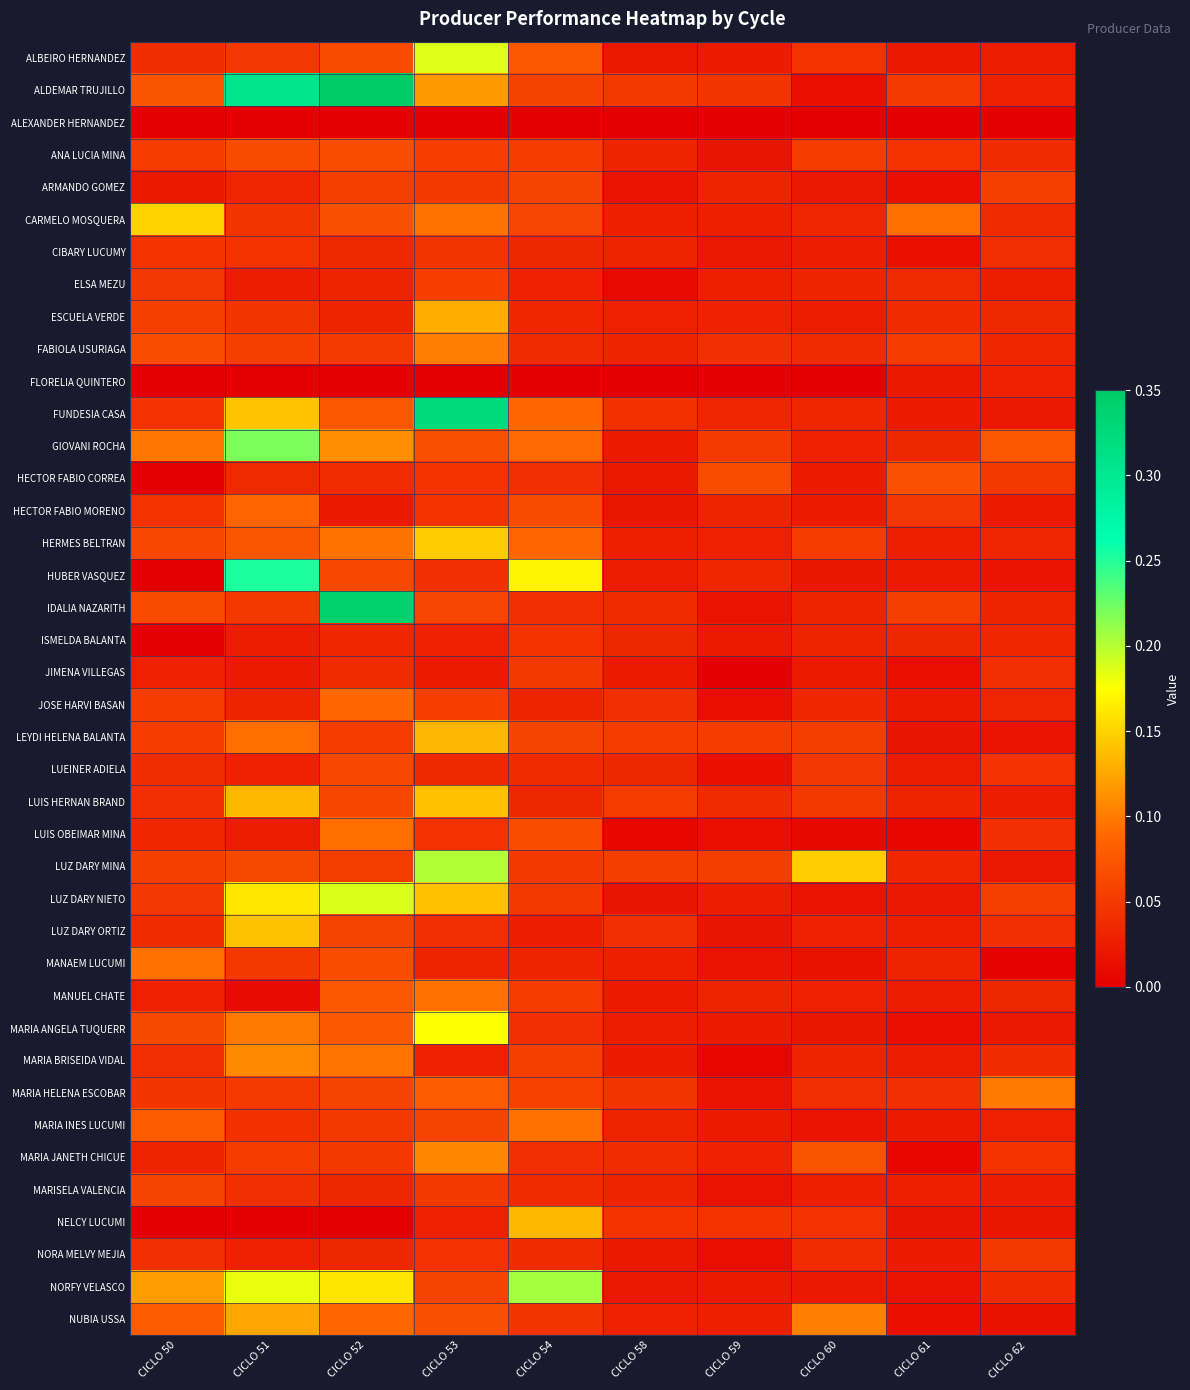

Reading left to right, list all the values displayed in this chart.

ALBEIRO HERNANDEZ: CICLO 50=0.0	CICLO 51=0.0	CICLO 52=0.1	CICLO 53=0.2	CICLO 54=0.1	CICLO 58=0.0	CICLO 59=0.0	CICLO 60=0.0	CICLO 61=0.0	CICLO 62=0.0
ALDEMAR TRUJILLO: CICLO 50=0.1	CICLO 51=0.3	CICLO 52=0.4	CICLO 53=0.1	CICLO 54=0.1	CICLO 58=0.0	CICLO 59=0.0	CICLO 60=0.0	CICLO 61=0.1	CICLO 62=0.0
ALEXANDER HERNANDEZ: CICLO 50=0.0	CICLO 51=0.0	CICLO 52=0.0	CICLO 53=0.0	CICLO 54=0.0	CICLO 58=0.0	CICLO 59=0.0	CICLO 60=0.0	CICLO 61=0.0	CICLO 62=0.0
ANA LUCIA MINA: CICLO 50=0.1	CICLO 51=0.1	CICLO 52=0.1	CICLO 53=0.1	CICLO 54=0.1	CICLO 58=0.0	CICLO 59=0.0	CICLO 60=0.1	CICLO 61=0.0	CICLO 62=0.0
ARMANDO GOMEZ: CICLO 50=0.0	CICLO 51=0.0	CICLO 52=0.1	CICLO 53=0.0	CICLO 54=0.1	CICLO 58=0.0	CICLO 59=0.0	CICLO 60=0.0	CICLO 61=0.0	CICLO 62=0.1
CARMELO MOSQUERA: CICLO 50=0.2	CICLO 51=0.0	CICLO 52=0.1	CICLO 53=0.1	CICLO 54=0.1	CICLO 58=0.0	CICLO 59=0.0	CICLO 60=0.0	CICLO 61=0.1	CICLO 62=0.0
CIBARY LUCUMY: CICLO 50=0.0	CICLO 51=0.0	CICLO 52=0.0	CICLO 53=0.0	CICLO 54=0.0	CICLO 58=0.0	CICLO 59=0.0	CICLO 60=0.0	CICLO 61=0.0	CICLO 62=0.0
ELSA MEZU: CICLO 50=0.0	CICLO 51=0.0	CICLO 52=0.0	CICLO 53=0.1	CICLO 54=0.0	CICLO 58=0.0	CICLO 59=0.0	CICLO 60=0.0	CICLO 61=0.0	CICLO 62=0.0
ESCUELA VERDE: CICLO 50=0.1	CICLO 51=0.0	CICLO 52=0.0	CICLO 53=0.1	CICLO 54=0.0	CICLO 58=0.0	CICLO 59=0.0	CICLO 60=0.0	CICLO 61=0.0	CICLO 62=0.0
FABIOLA USURIAGA: CICLO 50=0.1	CICLO 51=0.1	CICLO 52=0.0	CICLO 53=0.1	CICLO 54=0.0	CICLO 58=0.0	CICLO 59=0.0	CICLO 60=0.0	CICLO 61=0.1	CICLO 62=0.0
FLORELIA QUINTERO: CICLO 50=0.0	CICLO 51=0.0	CICLO 52=0.0	CICLO 53=0.0	CICLO 54=0.0	CICLO 58=0.0	CICLO 59=0.0	CICLO 60=0.0	CICLO 61=0.0	CICLO 62=0.0
FUNDESIA CASA: CICLO 50=0.0	CICLO 51=0.1	CICLO 52=0.1	CICLO 53=0.3	CICLO 54=0.1	CICLO 58=0.0	CICLO 59=0.0	CICLO 60=0.0	CICLO 61=0.0	CICLO 62=0.0
GIOVANI ROCHA: CICLO 50=0.1	CICLO 51=0.2	CICLO 52=0.1	CICLO 53=0.1	CICLO 54=0.1	CICLO 58=0.0	CICLO 59=0.1	CICLO 60=0.0	CICLO 61=0.0	CICLO 62=0.1
HECTOR FABIO CORREA: CICLO 50=0.0	CICLO 51=0.0	CICLO 52=0.0	CICLO 53=0.0	CICLO 54=0.0	CICLO 58=0.0	CICLO 59=0.1	CICLO 60=0.0	CICLO 61=0.1	CICLO 62=0.0
HECTOR FABIO MORENO: CICLO 50=0.0	CICLO 51=0.1	CICLO 52=0.0	CICLO 53=0.0	CICLO 54=0.1	CICLO 58=0.0	CICLO 59=0.0	CICLO 60=0.0	CICLO 61=0.0	CICLO 62=0.0
HERMES BELTRAN: CICLO 50=0.1	CICLO 51=0.1	CICLO 52=0.1	CICLO 53=0.1	CICLO 54=0.1	CICLO 58=0.0	CICLO 59=0.0	CICLO 60=0.1	CICLO 61=0.0	CICLO 62=0.0
HUBER VASQUEZ: CICLO 50=0.0	CICLO 51=0.3	CICLO 52=0.1	CICLO 53=0.0	CICLO 54=0.2	CICLO 58=0.0	CICLO 59=0.0	CICLO 60=0.0	CICLO 61=0.0	CICLO 62=0.0
IDALIA NAZARITH: CICLO 50=0.1	CICLO 51=0.0	CICLO 52=0.3	CICLO 53=0.1	CICLO 54=0.0	CICLO 58=0.0	CICLO 59=0.0	CICLO 60=0.0	CICLO 61=0.1	CICLO 62=0.0
ISMELDA BALANTA: CICLO 50=0.0	CICLO 51=0.0	CICLO 52=0.0	CICLO 53=0.0	CICLO 54=0.0	CICLO 58=0.0	CICLO 59=0.0	CICLO 60=0.0	CICLO 61=0.0	CICLO 62=0.0
JIMENA VILLEGAS: CICLO 50=0.0	CICLO 51=0.0	CICLO 52=0.0	CICLO 53=0.0	CICLO 54=0.0	CICLO 58=0.0	CICLO 59=0.0	CICLO 60=0.0	CICLO 61=0.0	CICLO 62=0.0
JOSE HARVI BASAN: CICLO 50=0.1	CICLO 51=0.0	CICLO 52=0.1	CICLO 53=0.1	CICLO 54=0.0	CICLO 58=0.0	CICLO 59=0.0	CICLO 60=0.0	CICLO 61=0.0	CICLO 62=0.0
LEYDI HELENA BALANTA: CICLO 50=0.1	CICLO 51=0.1	CICLO 52=0.1	CICLO 53=0.1	CICLO 54=0.1	CICLO 58=0.1	CICLO 59=0.1	CICLO 60=0.1	CICLO 61=0.0	CICLO 62=0.0
LUEINER ADIELA: CICLO 50=0.0	CICLO 51=0.0	CICLO 52=0.1	CICLO 53=0.0	CICLO 54=0.0	CICLO 58=0.0	CICLO 59=0.0	CICLO 60=0.0	CICLO 61=0.0	CICLO 62=0.0
LUIS HERNAN BRAND: CICLO 50=0.0	CICLO 51=0.1	CICLO 52=0.1	CICLO 53=0.1	CICLO 54=0.0	CICLO 58=0.1	CICLO 59=0.0	CICLO 60=0.0	CICLO 61=0.0	CICLO 62=0.0
LUIS OBEIMAR MINA: CICLO 50=0.0	CICLO 51=0.0	CICLO 52=0.1	CICLO 53=0.0	CICLO 54=0.1	CICLO 58=0.0	CICLO 59=0.0	CICLO 60=0.0	CICLO 61=0.0	CICLO 62=0.0
LUZ DARY MINA: CICLO 50=0.1	CICLO 51=0.1	CICLO 52=0.1	CICLO 53=0.2	CICLO 54=0.0	CICLO 58=0.1	CICLO 59=0.1	CICLO 60=0.1	CICLO 61=0.0	CICLO 62=0.0
LUZ DARY NIETO: CICLO 50=0.0	CICLO 51=0.2	CICLO 52=0.2	CICLO 53=0.1	CICLO 54=0.0	CICLO 58=0.0	CICLO 59=0.0	CICLO 60=0.0	CICLO 61=0.0	CICLO 62=0.1
LUZ DARY ORTIZ: CICLO 50=0.0	CICLO 51=0.1	CICLO 52=0.1	CICLO 53=0.0	CICLO 54=0.0	CICLO 58=0.0	CICLO 59=0.0	CICLO 60=0.0	CICLO 61=0.0	CICLO 62=0.0
MANAEM LUCUMI: CICLO 50=0.1	CICLO 51=0.0	CICLO 52=0.1	CICLO 53=0.0	CICLO 54=0.0	CICLO 58=0.0	CICLO 59=0.0	CICLO 60=0.0	CICLO 61=0.0	CICLO 62=0.0
MANUEL CHATE: CICLO 50=0.0	CICLO 51=0.0	CICLO 52=0.1	CICLO 53=0.1	CICLO 54=0.1	CICLO 58=0.0	CICLO 59=0.0	CICLO 60=0.0	CICLO 61=0.0	CICLO 62=0.0
MARIA ANGELA TUQUERR: CICLO 50=0.1	CICLO 51=0.1	CICLO 52=0.1	CICLO 53=0.2	CICLO 54=0.0	CICLO 58=0.0	CICLO 59=0.0	CICLO 60=0.0	CICLO 61=0.0	CICLO 62=0.0
MARIA BRISEIDA VIDAL: CICLO 50=0.0	CICLO 51=0.1	CICLO 52=0.1	CICLO 53=0.0	CICLO 54=0.1	CICLO 58=0.0	CICLO 59=0.0	CICLO 60=0.0	CICLO 61=0.0	CICLO 62=0.0
MARIA HELENA ESCOBAR: CICLO 50=0.0	CICLO 51=0.1	CICLO 52=0.1	CICLO 53=0.1	CICLO 54=0.1	CICLO 58=0.0	CICLO 59=0.0	CICLO 60=0.0	CICLO 61=0.0	CICLO 62=0.1
MARIA INES LUCUMI: CICLO 50=0.1	CICLO 51=0.0	CICLO 52=0.0	CICLO 53=0.1	CICLO 54=0.1	CICLO 58=0.0	CICLO 59=0.0	CICLO 60=0.0	CICLO 61=0.0	CICLO 62=0.0
MARIA JANETH CHICUE: CICLO 50=0.0	CICLO 51=0.1	CICLO 52=0.0	CICLO 53=0.1	CICLO 54=0.0	CICLO 58=0.0	CICLO 59=0.0	CICLO 60=0.1	CICLO 61=0.0	CICLO 62=0.0
MARISELA VALENCIA: CICLO 50=0.1	CICLO 51=0.0	CICLO 52=0.0	CICLO 53=0.0	CICLO 54=0.0	CICLO 58=0.0	CICLO 59=0.0	CICLO 60=0.0	CICLO 61=0.0	CICLO 62=0.0
NELCY LUCUMI: CICLO 50=0.0	CICLO 51=0.0	CICLO 52=0.0	CICLO 53=0.0	CICLO 54=0.1	CICLO 58=0.0	CICLO 59=0.0	CICLO 60=0.0	CICLO 61=0.0	CICLO 62=0.0
NORA MELVY MEJIA: CICLO 50=0.0	CICLO 51=0.0	CICLO 52=0.0	CICLO 53=0.0	CICLO 54=0.0	CICLO 58=0.0	CICLO 59=0.0	CICLO 60=0.0	CICLO 61=0.0	CICLO 62=0.0
NORFY VELASCO: CICLO 50=0.1	CICLO 51=0.2	CICLO 52=0.2	CICLO 53=0.1	CICLO 54=0.2	CICLO 58=0.0	CICLO 59=0.0	CICLO 60=0.0	CICLO 61=0.0	CICLO 62=0.0
NUBIA USSA: CICLO 50=0.1	CICLO 51=0.1	CICLO 52=0.1	CICLO 53=0.1	CICLO 54=0.0	CICLO 58=0.0	CICLO 59=0.0	CICLO 60=0.1	CICLO 61=0.0	CICLO 62=0.0